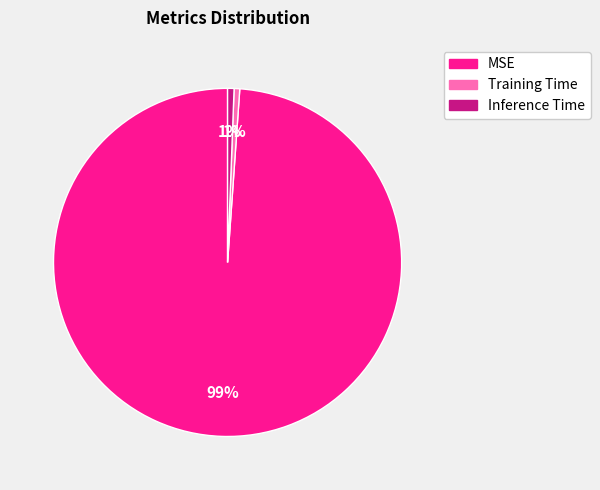

What is the largest slice in the pie chart?

MSE